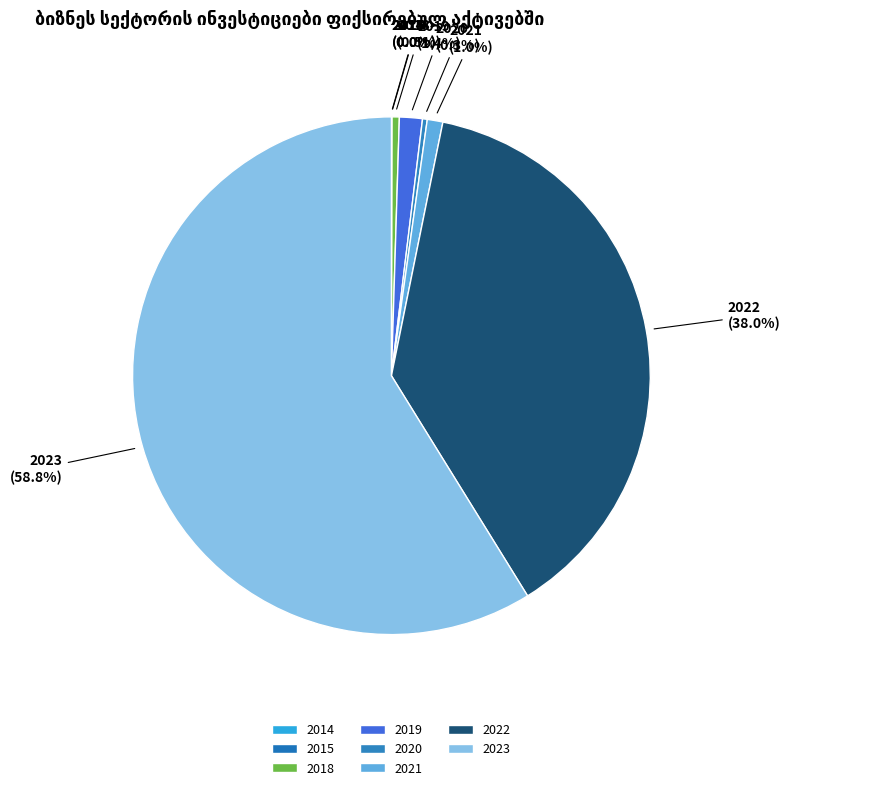

What is the largest slice in the pie chart?

2023